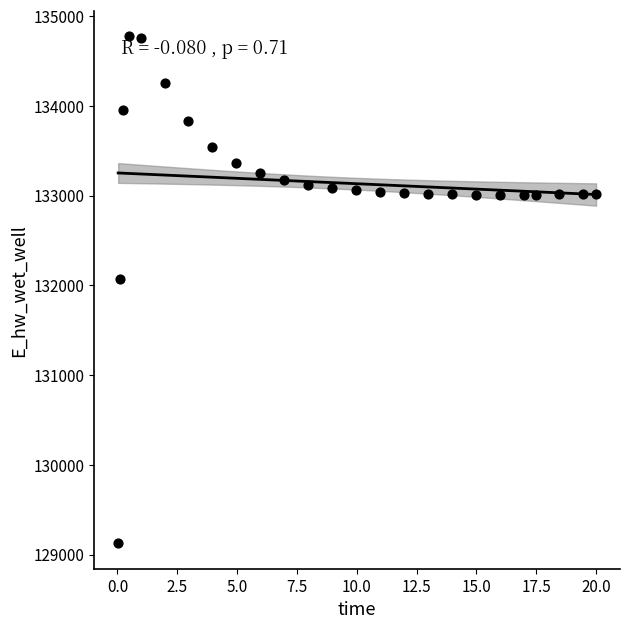

What Y value in the scatter plot is closest to 131949?

132072.2